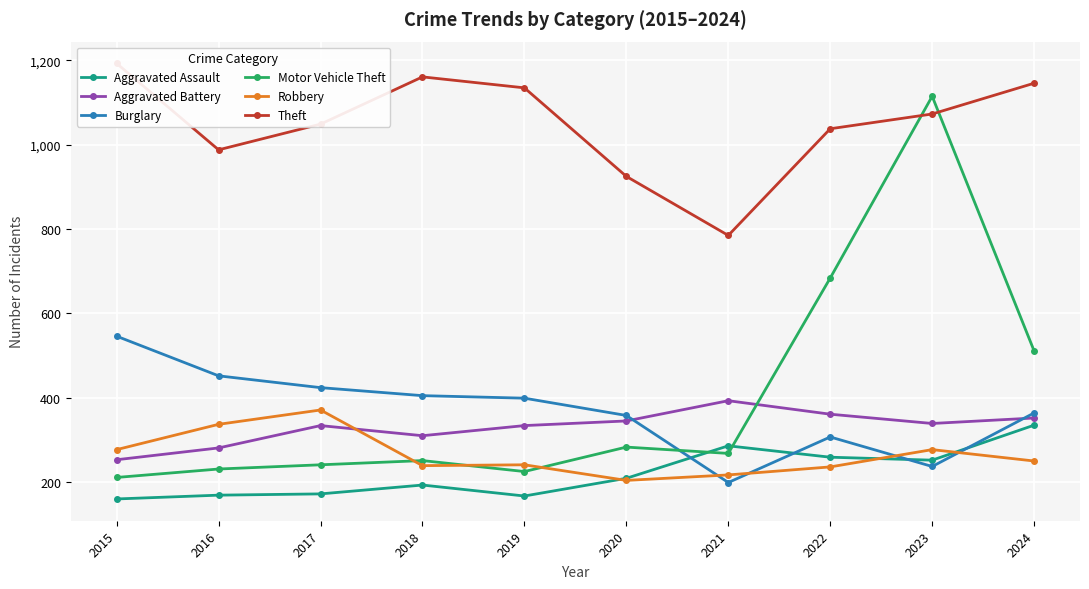

Rank the series at 2019 from highest to lowest value.

Theft, Burglary, Aggravated Battery, Robbery, Motor Vehicle Theft, Aggravated Assault